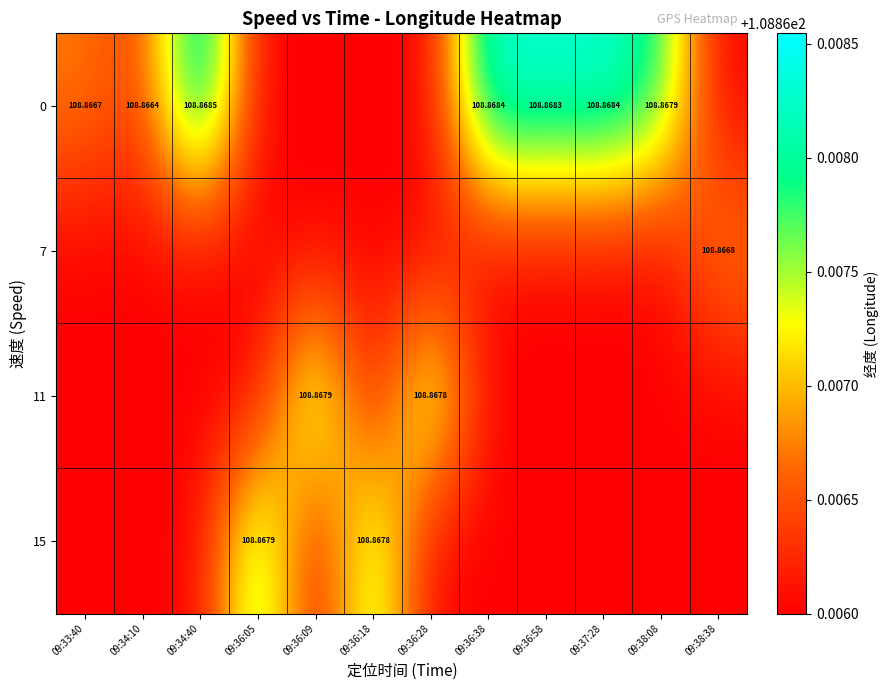

Which has a higher value, 09:34:40 or 09:36:09?

09:34:40